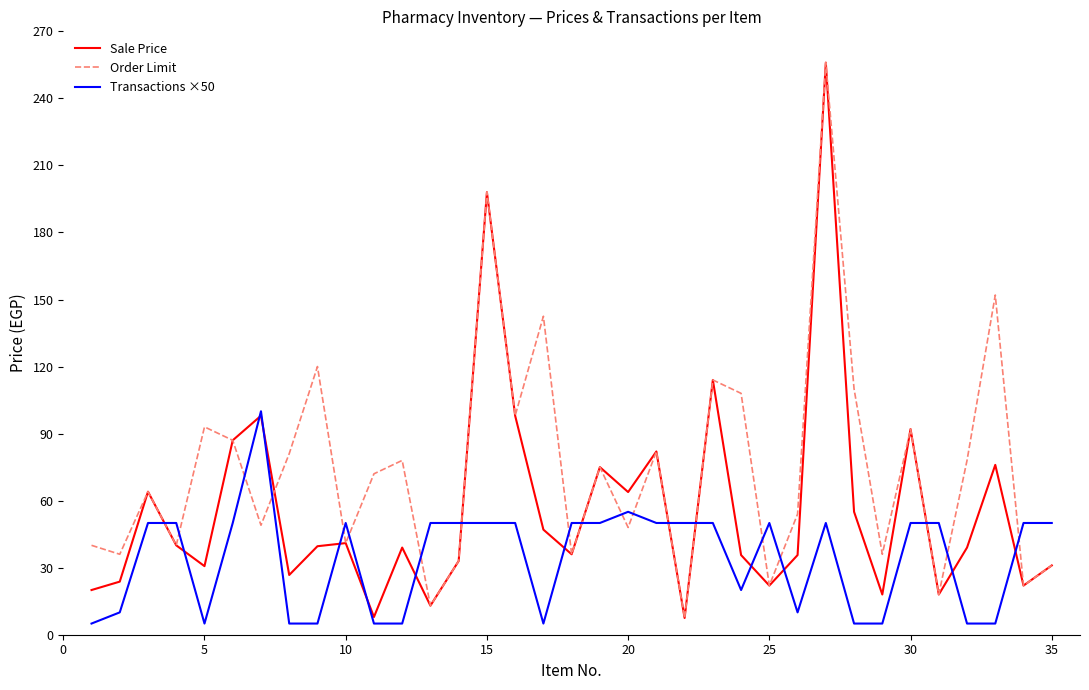

Which series ends up on top after the final intersection of Order Limit and Transactions ×50?

Transactions ×50